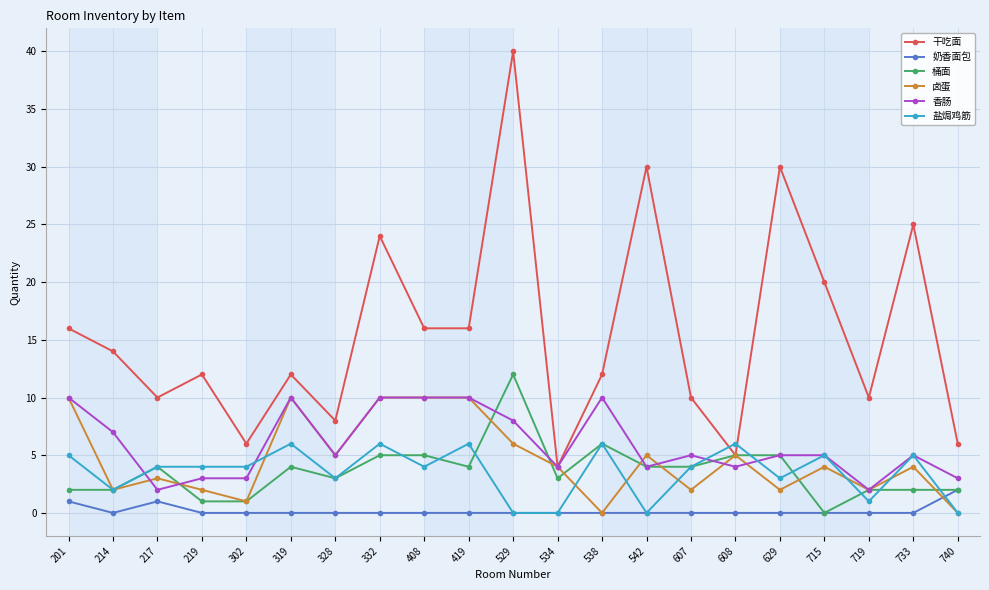

What is the difference between the 干吃面 values at 629 and 608?

25